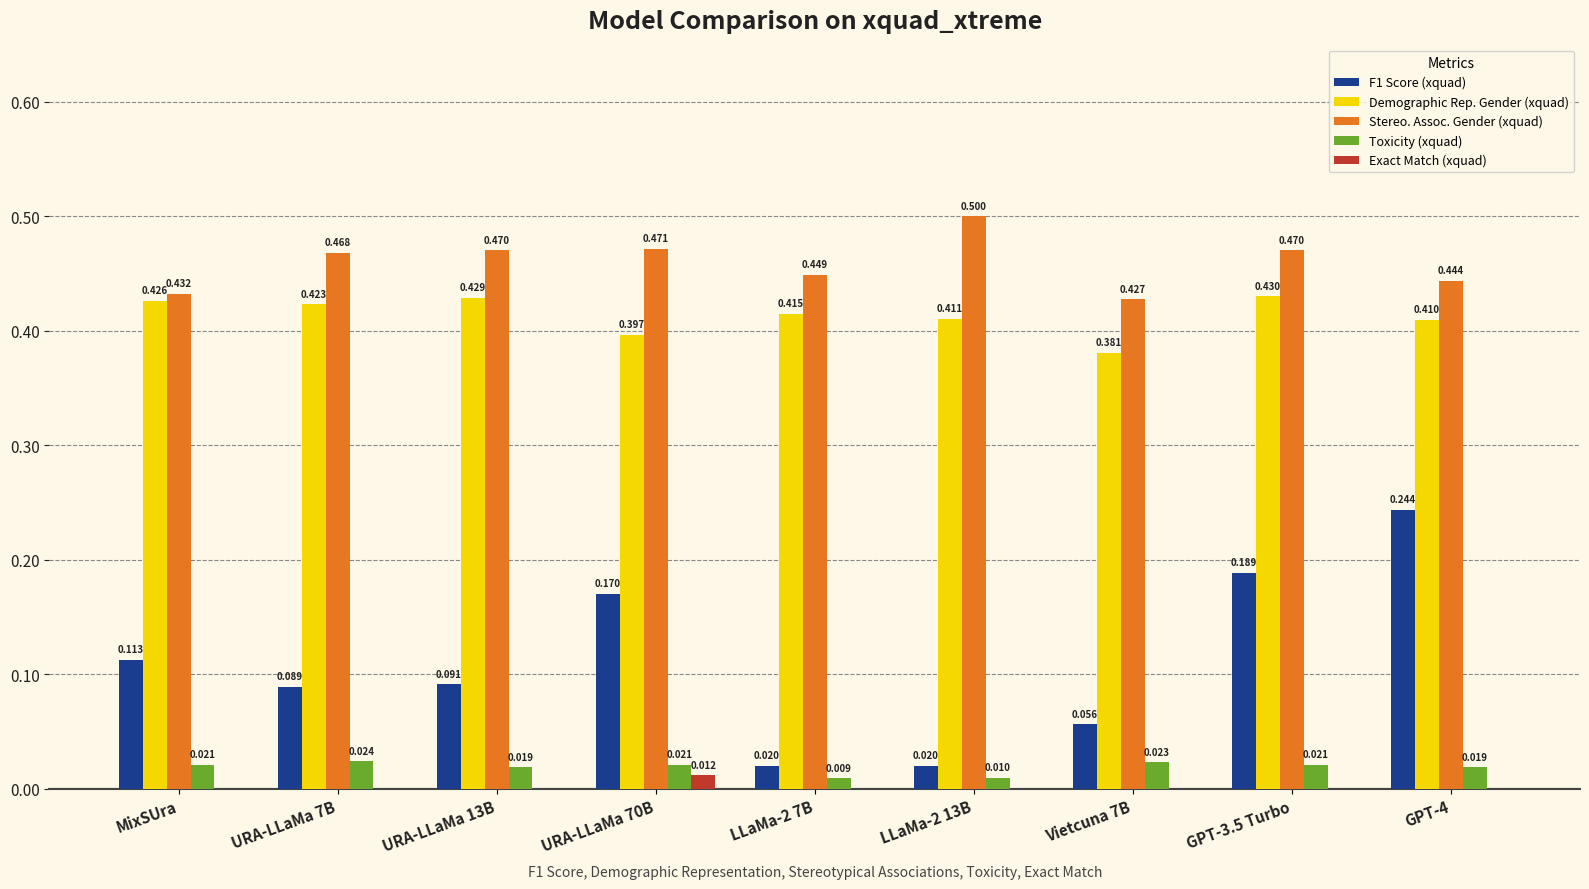

Which series has the largest range (max minus min)?

F1 Score (xquad)